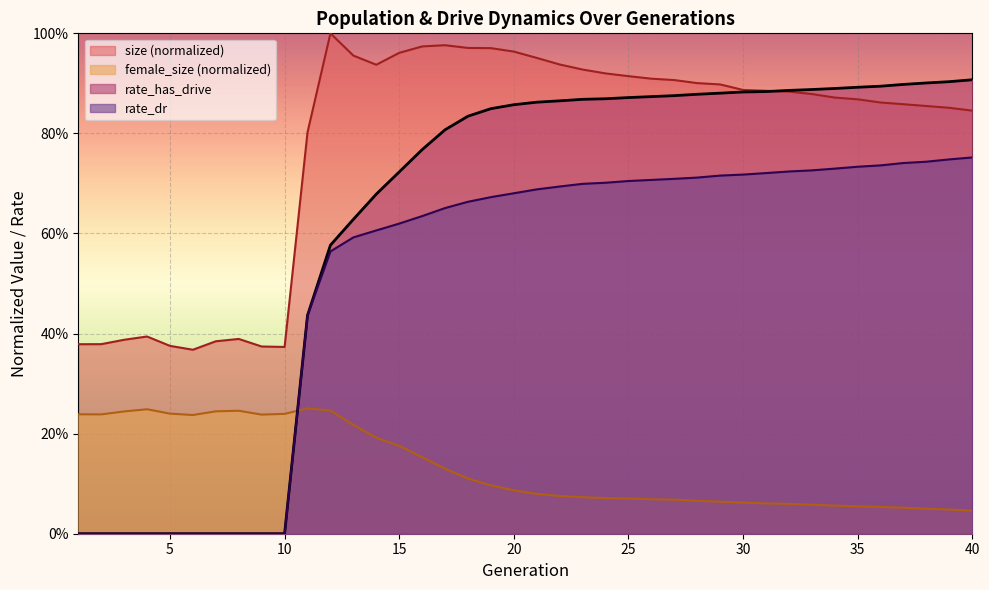

What is the difference between the maximum and minimum values in the size series?

0.6